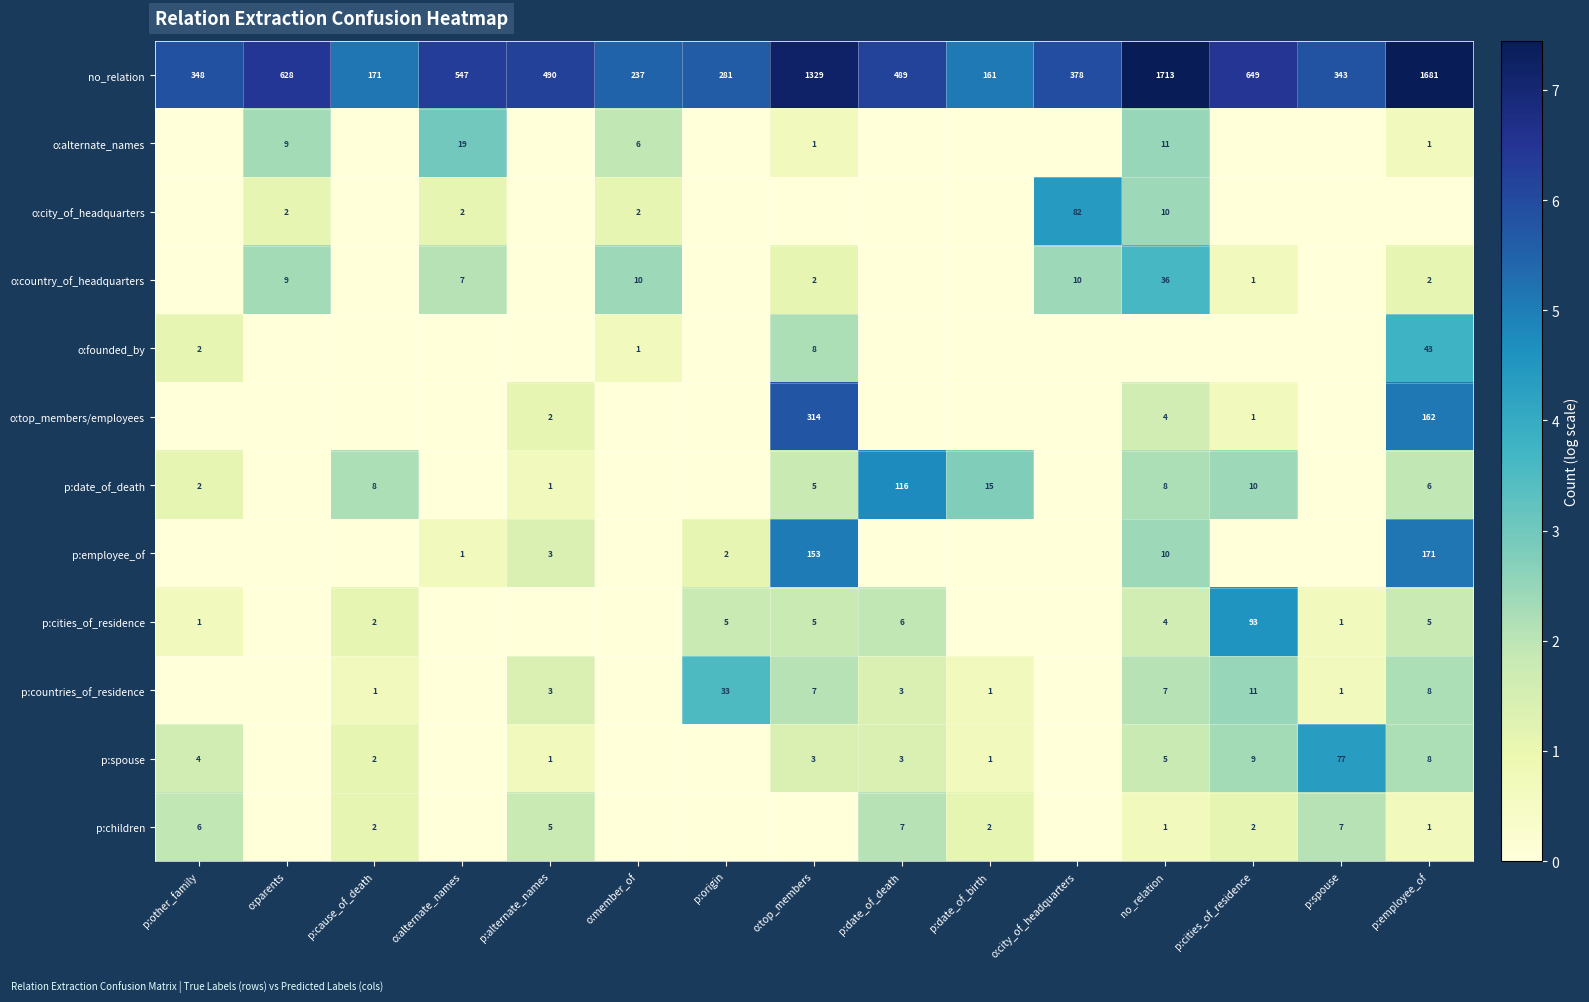

True or false: no_relation has a value of 220 at p:other_family.

False